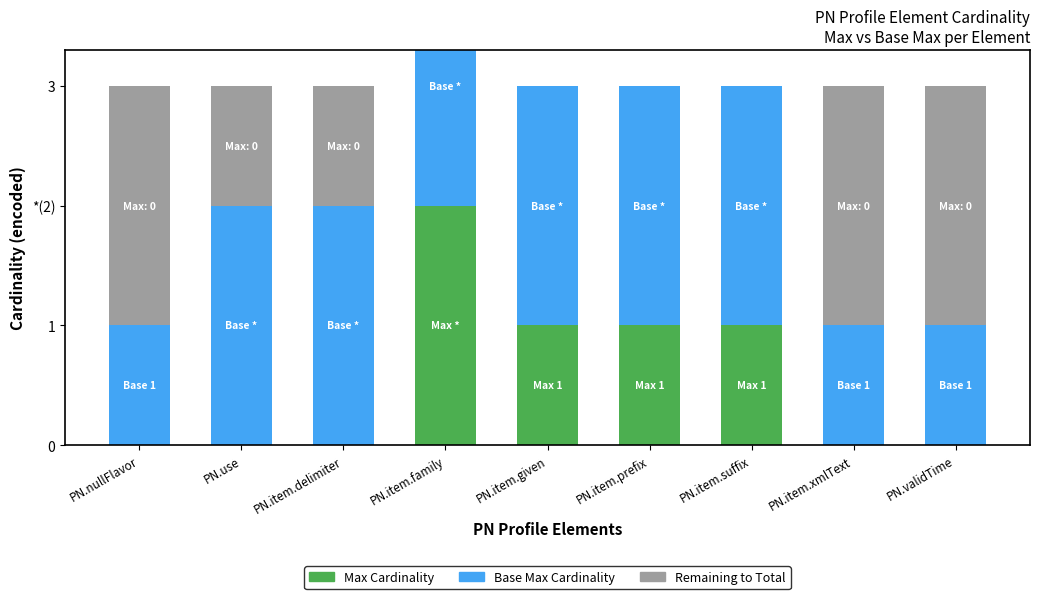

What is the label of the 5th bar from the right?

PN.item.given